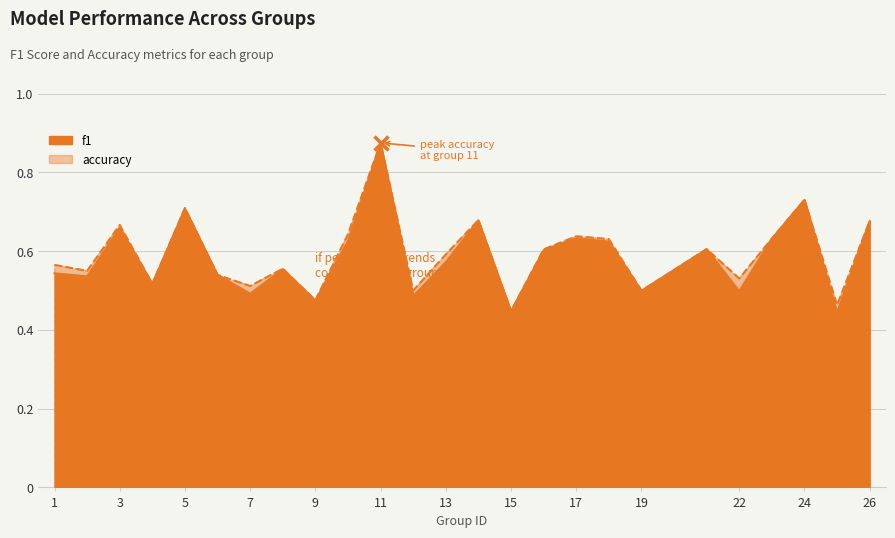

Between which two adjacent categories do f1 and accuracy first intersect?

14 and 15